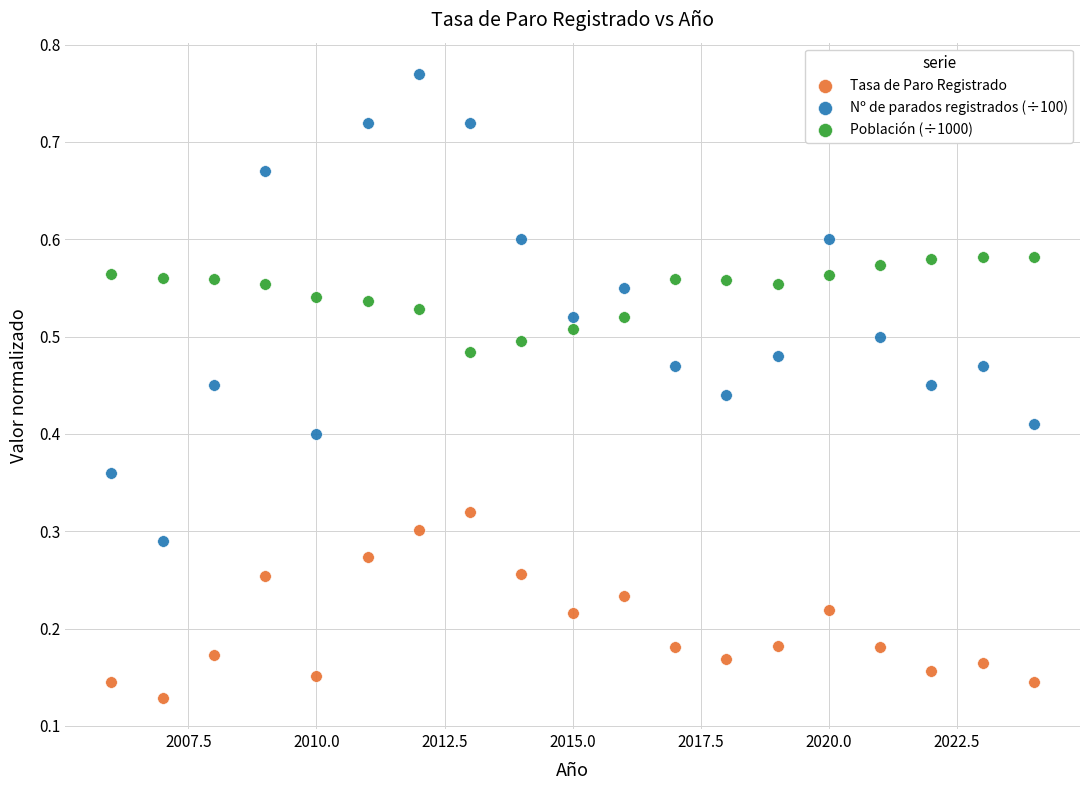

Across all data points, what is the range of X values (max minus min)?

18.0